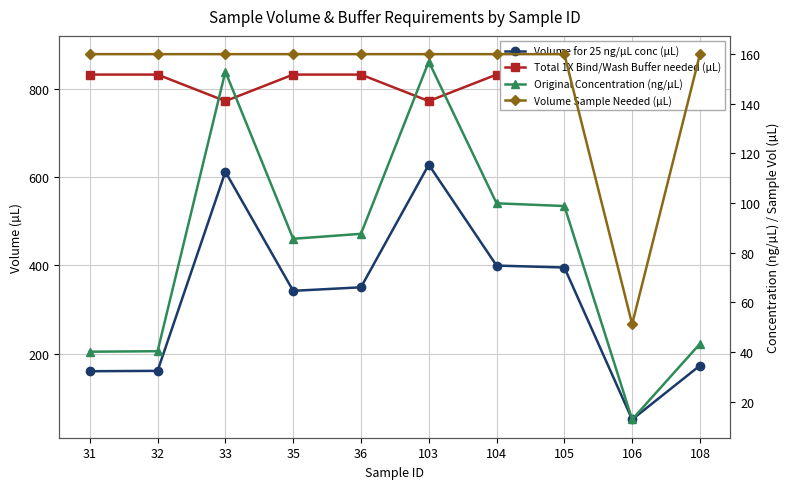

Is it true that Total 1X Bind/Wash Buffer needed (µL) equals 832.0 at 105?

True